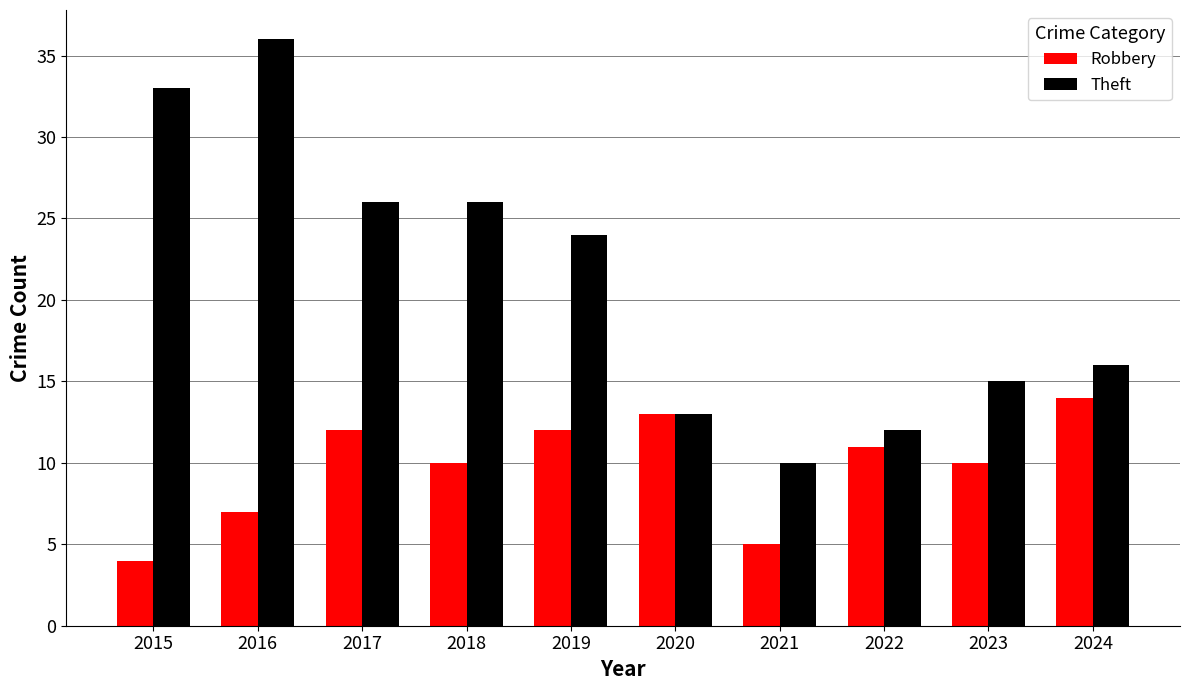

Which category has the lowest value in the Theft series?

2021